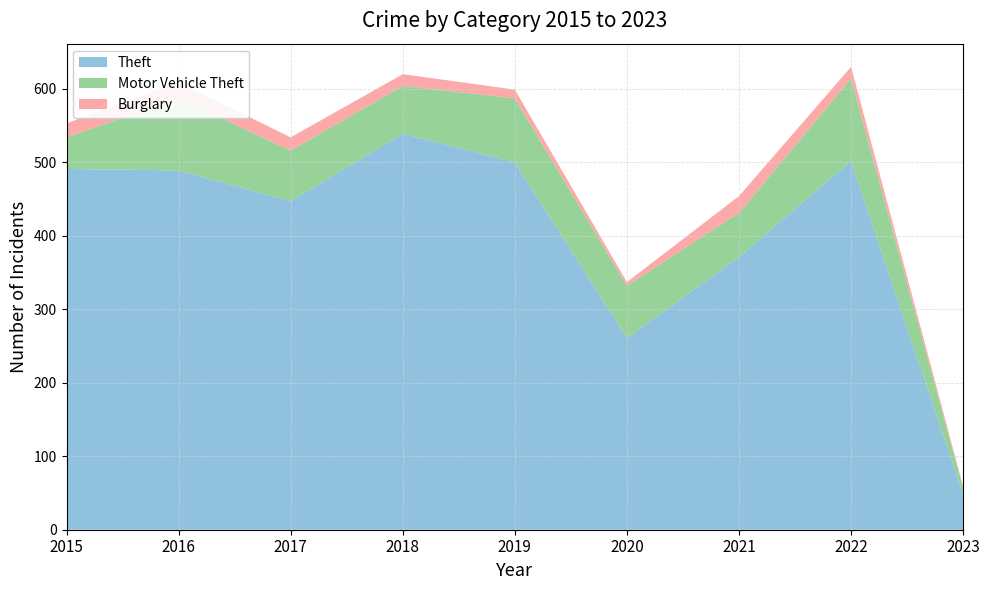

Reading right to left, what are all the values shown in this chart?

Theft: 2023=48	2022=502	2021=371	2020=261	2019=500	2018=539	2017=447	2016=489	2015=491
Motor Vehicle Theft: 2023=9	2022=112	2021=60	2020=71	2019=87	2018=65	2017=69	2016=98	2015=43
Burglary: 2023=2	2022=16	2021=23	2020=5	2019=12	2018=16	2017=18	2016=22	2015=19